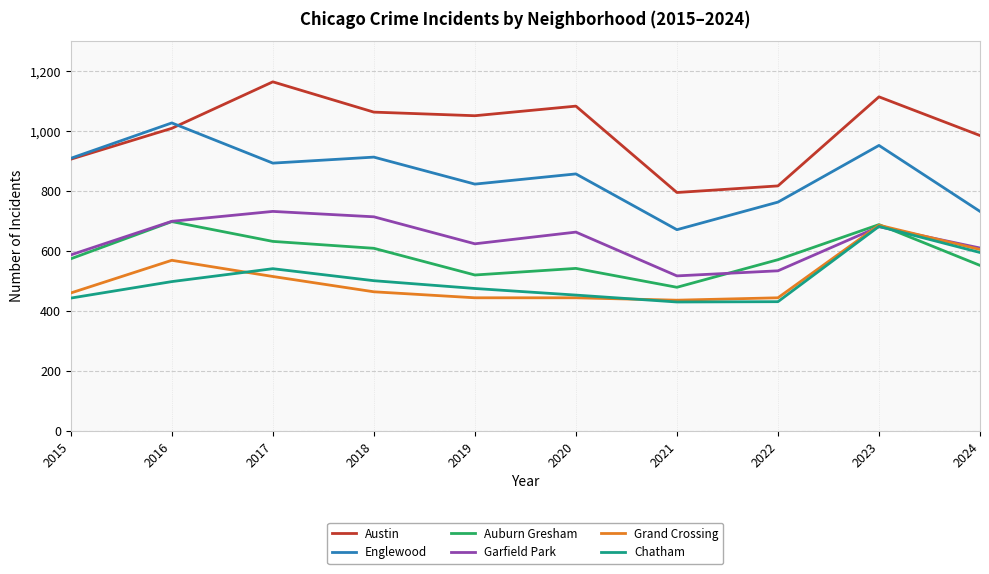

At which category is the sum across all series the highest?

2023